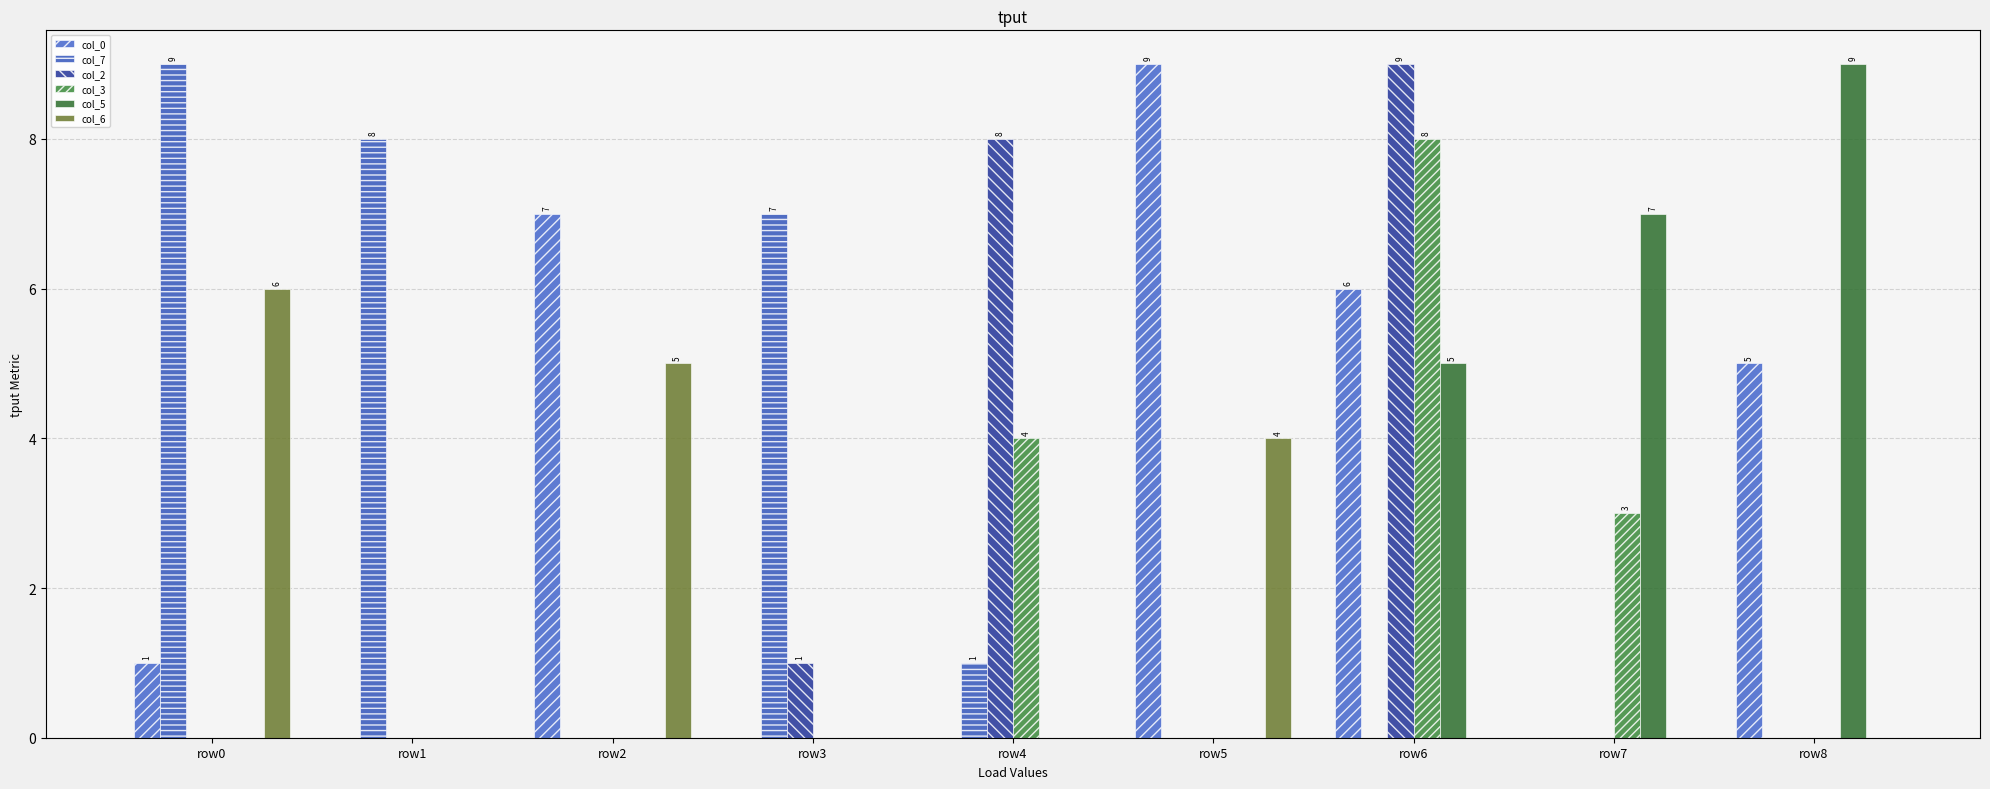

What is the sum of the col_6 values at row0 and row6?

6